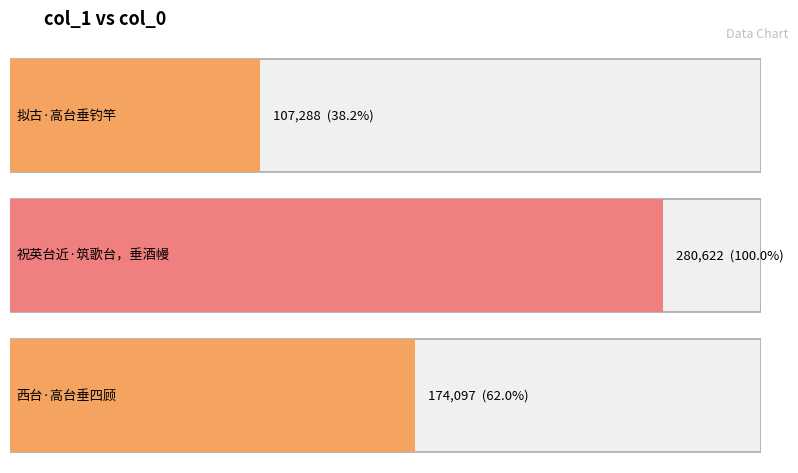

What is the sum of all values?

562007